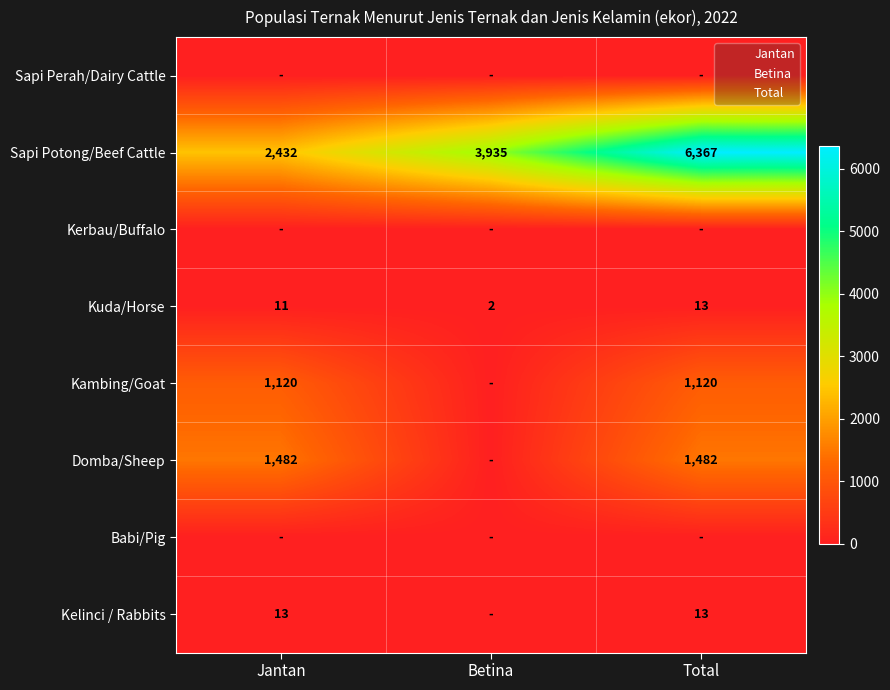

At how many categories does at least one series exceed 1416?

3